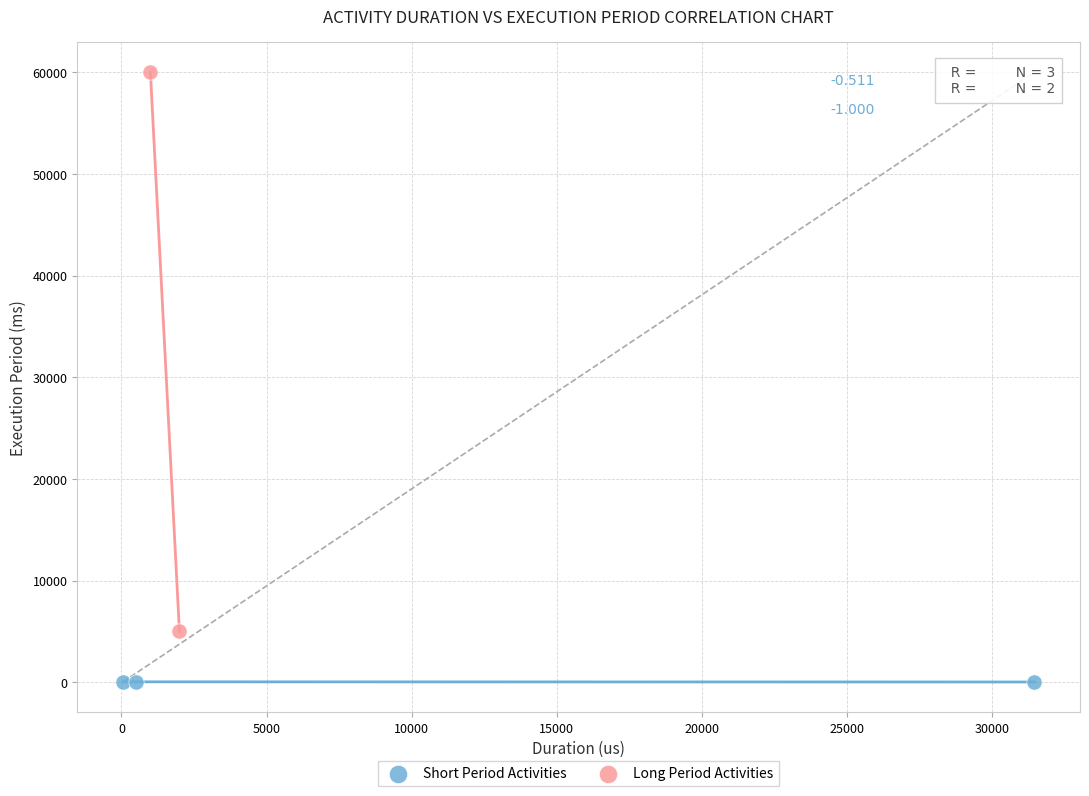

Which series reaches the maximum Y coordinate?

Long Period Activities